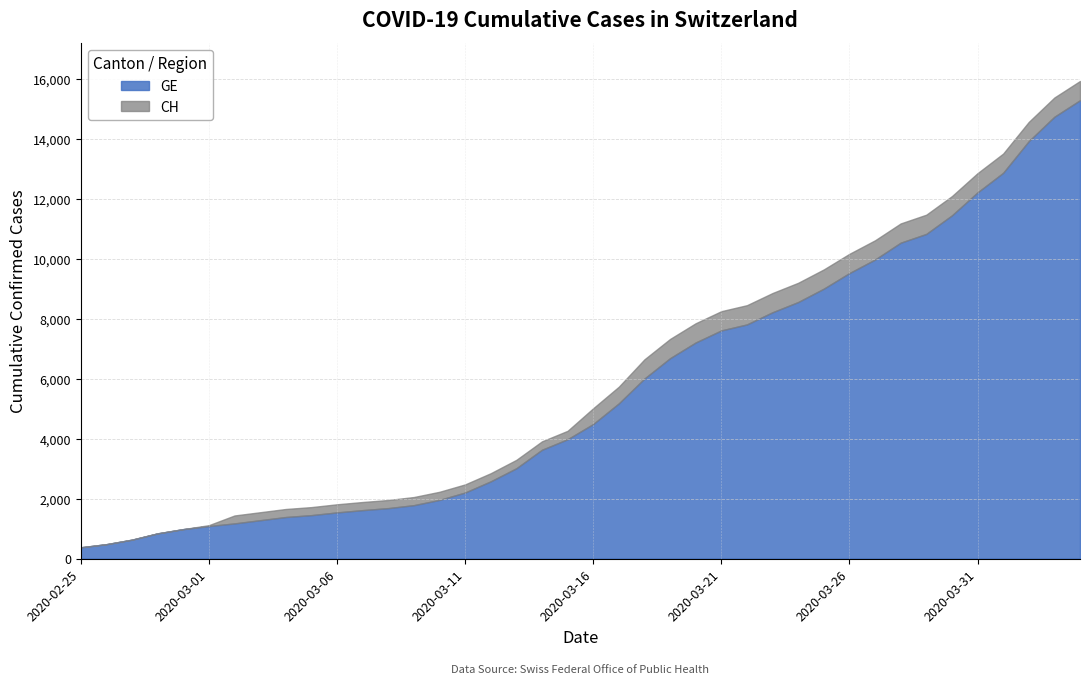

Which has a higher value, 2020-03-11 or 2020-03-20?

2020-03-20